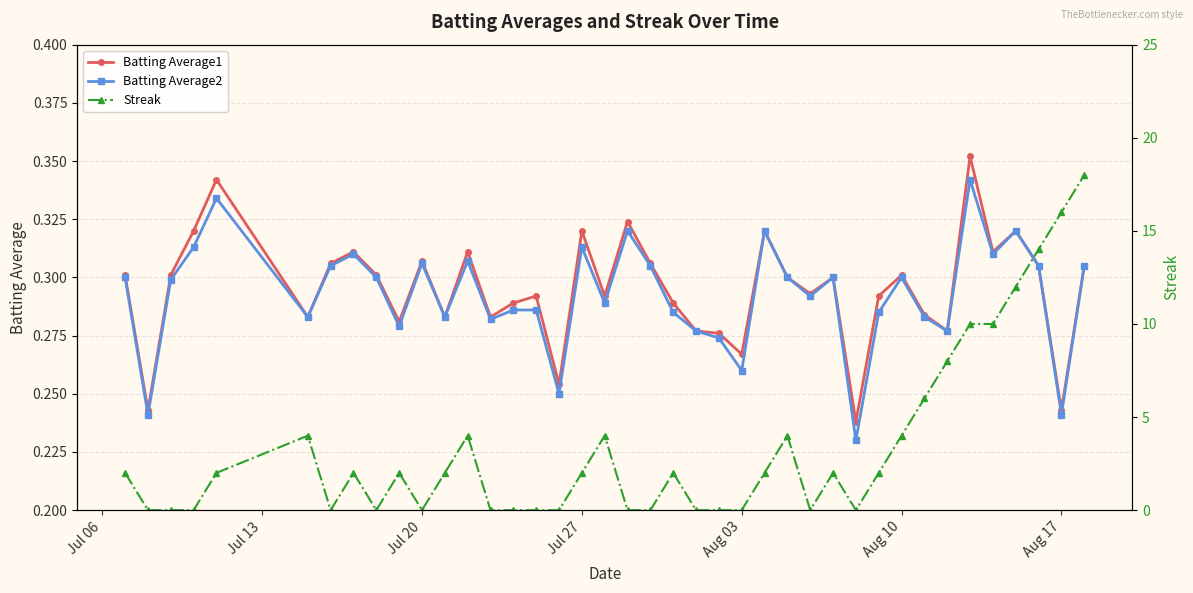

Rank the series by their maximum value, from highest to lowest.

Streak, Batting Average1, Batting Average2